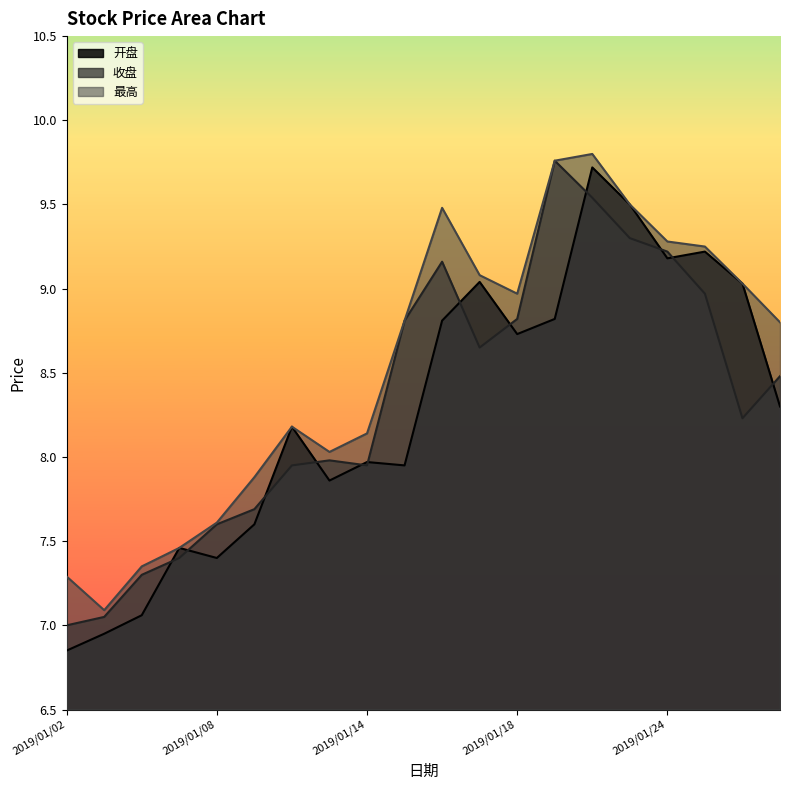

Which category has the highest value across all series?

2019/01/22